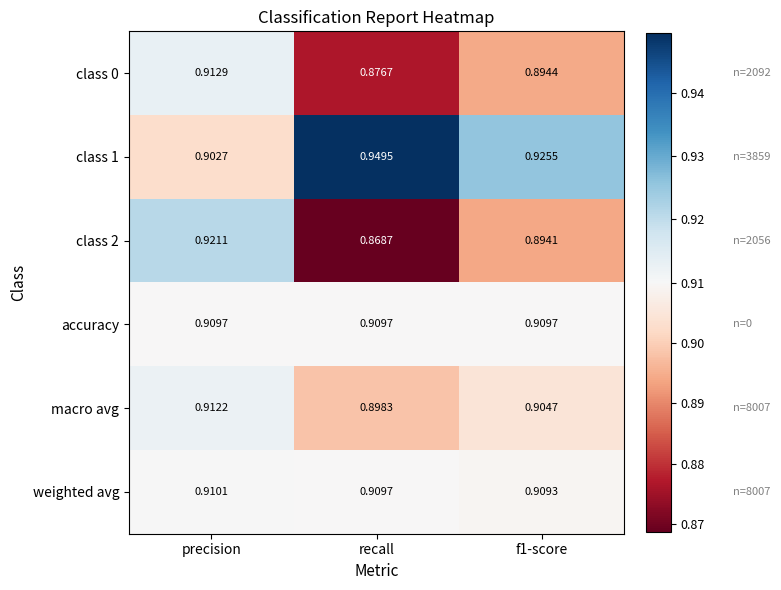

Which category has the highest value across all series?

recall